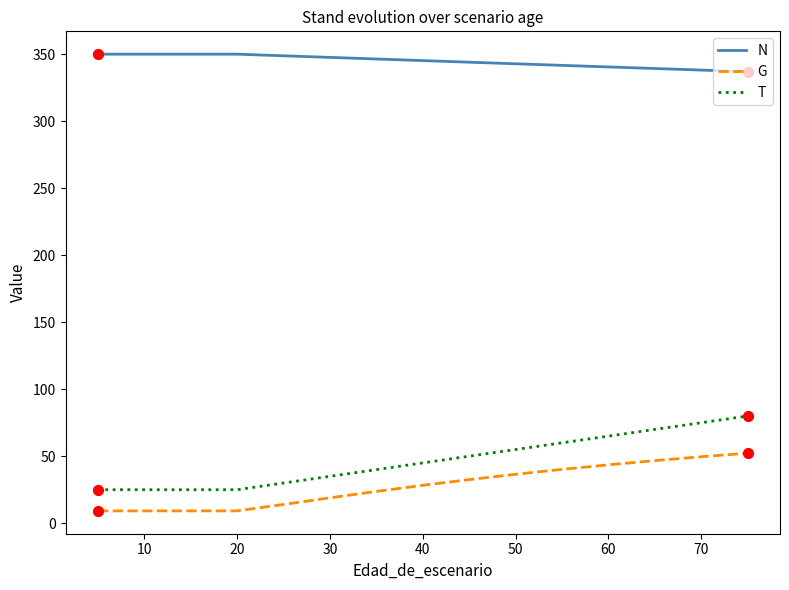

What are all the series names shown in the legend?

N, G, T